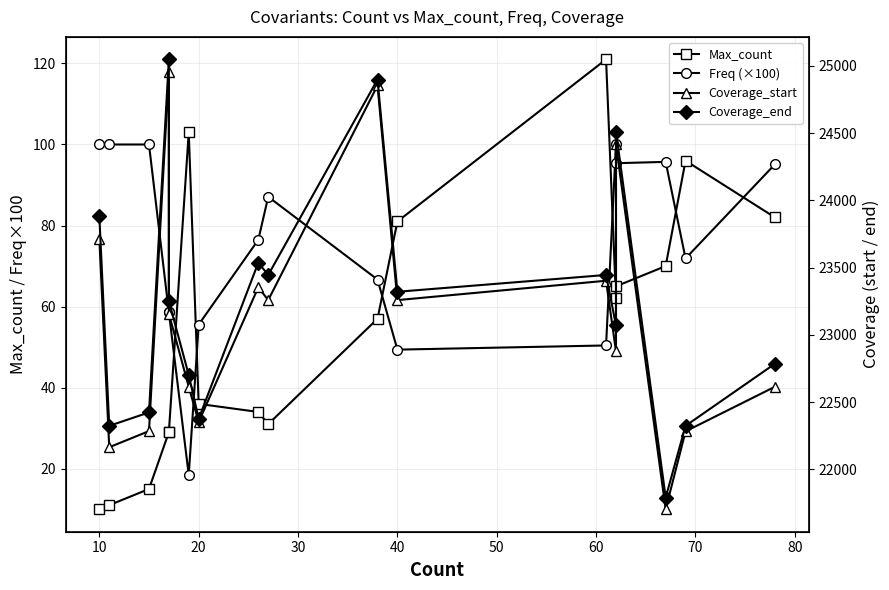

True or false: Coverage_start and Max_count intersect in this chart.

False